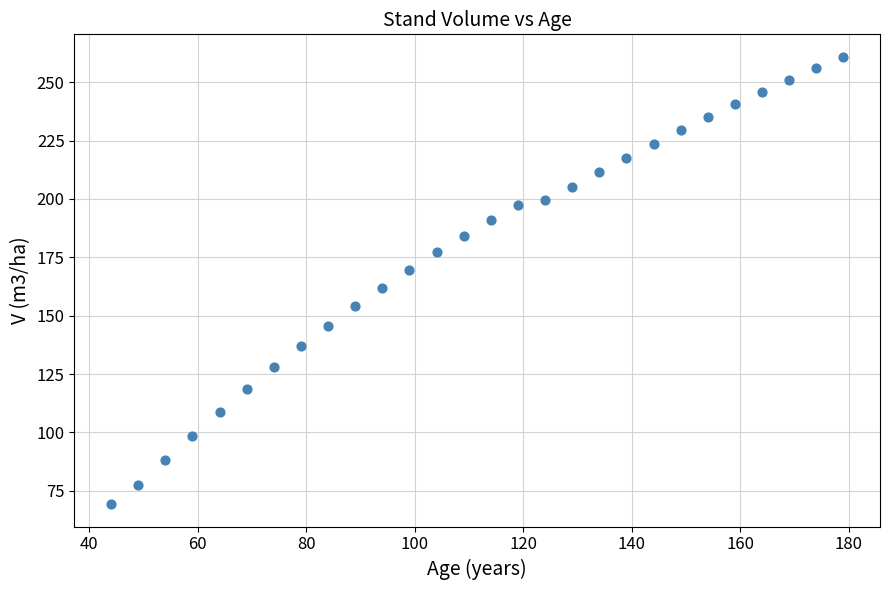

What is the range of X values (max minus min)?

135.0